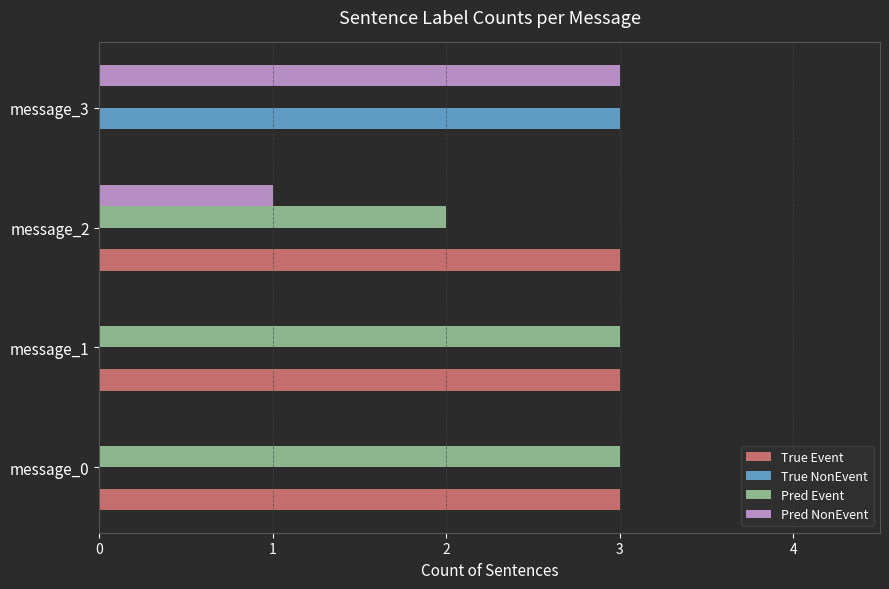

True or false: True Event has a value of 2 at message_3.

False